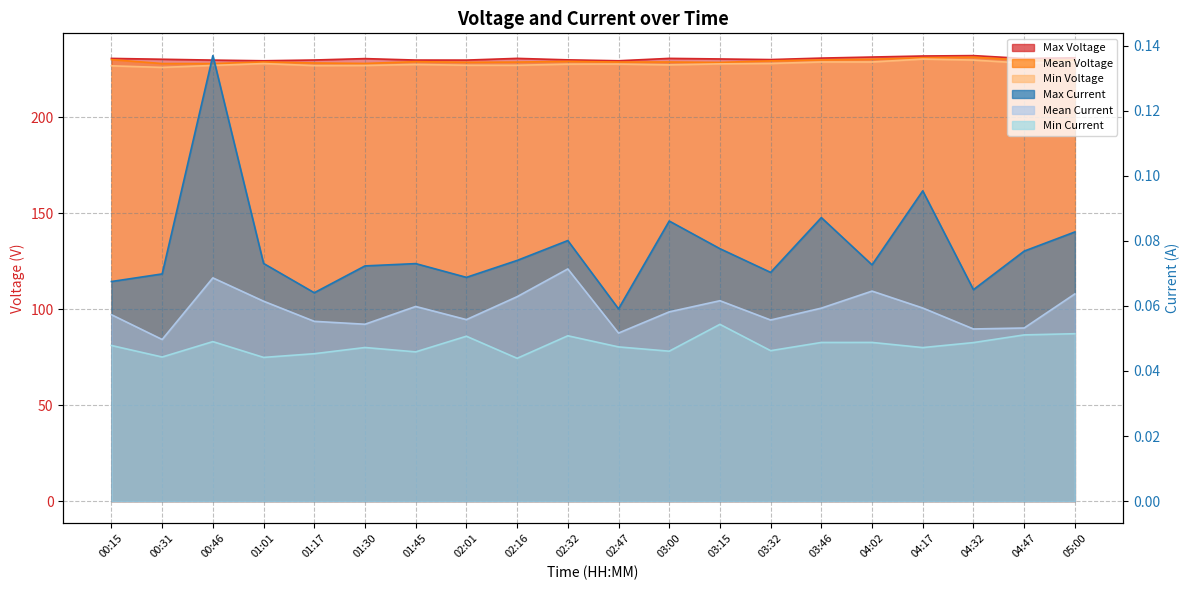

At which label does Max Voltage reach its minimum?

01:01